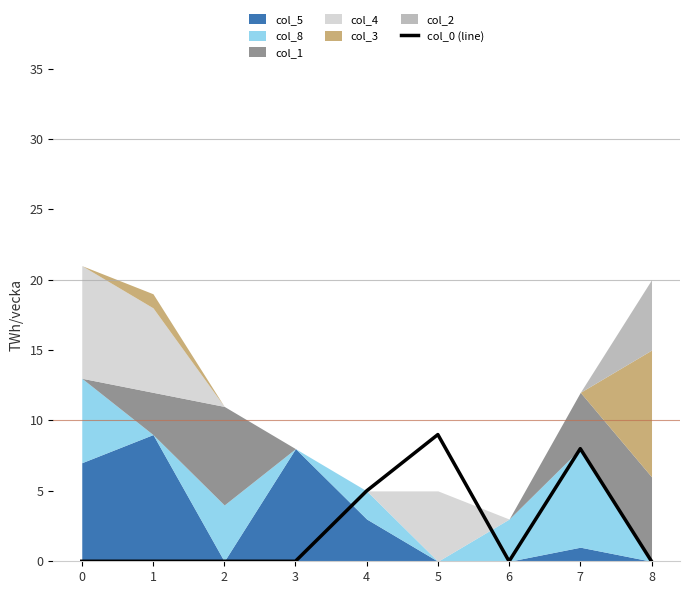

Which has a higher value, 5 or 3?

5